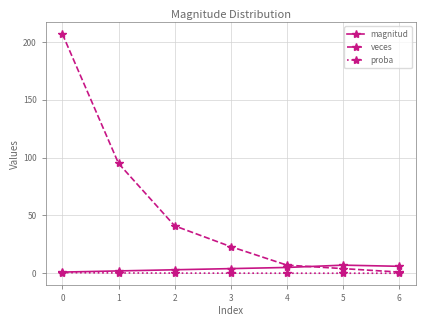

The value of veces at 3 is 23.0. True or false?

True